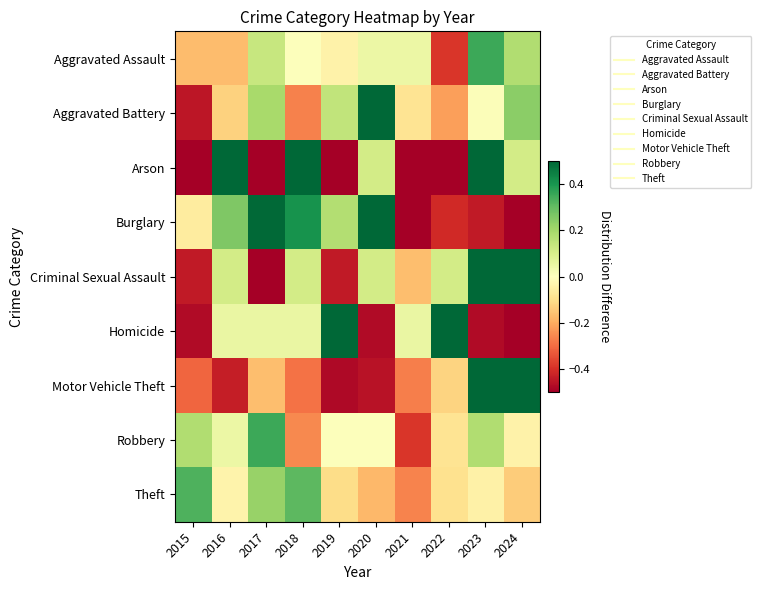

At which category is the sum across all series the highest?

2023